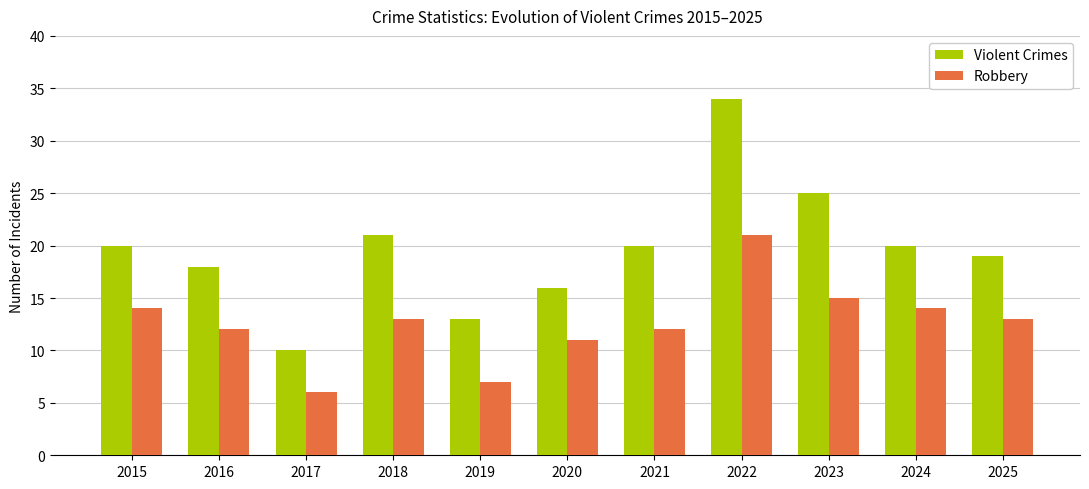

Rank the series by their maximum value, from lowest to highest.

Robbery, Violent Crimes